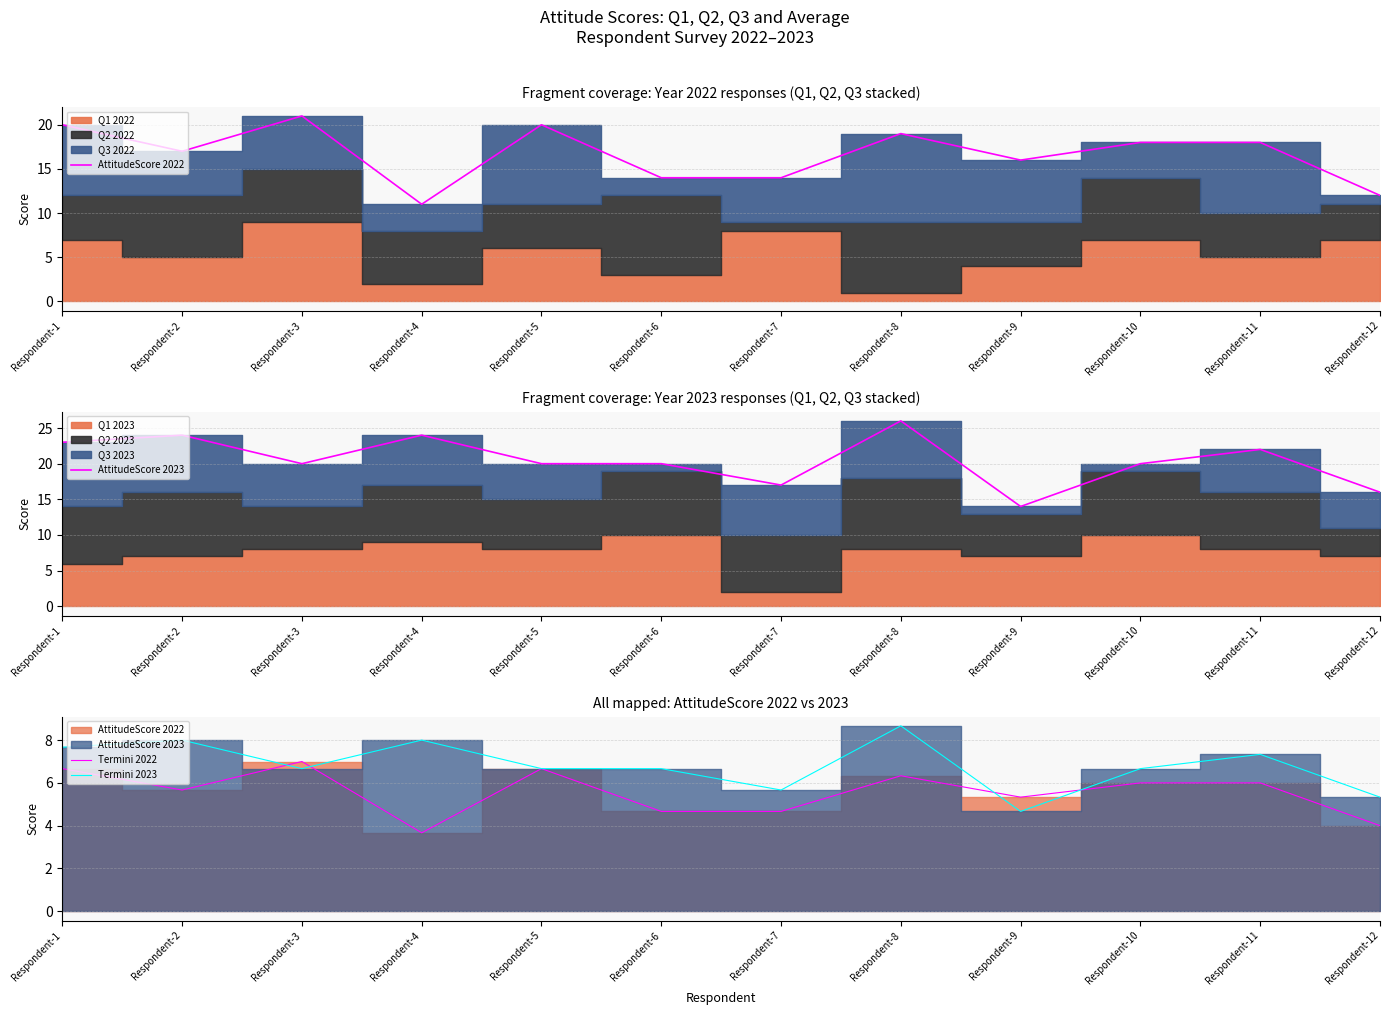

What is the difference between the highest and lowest values at Respondent-8?

19.7